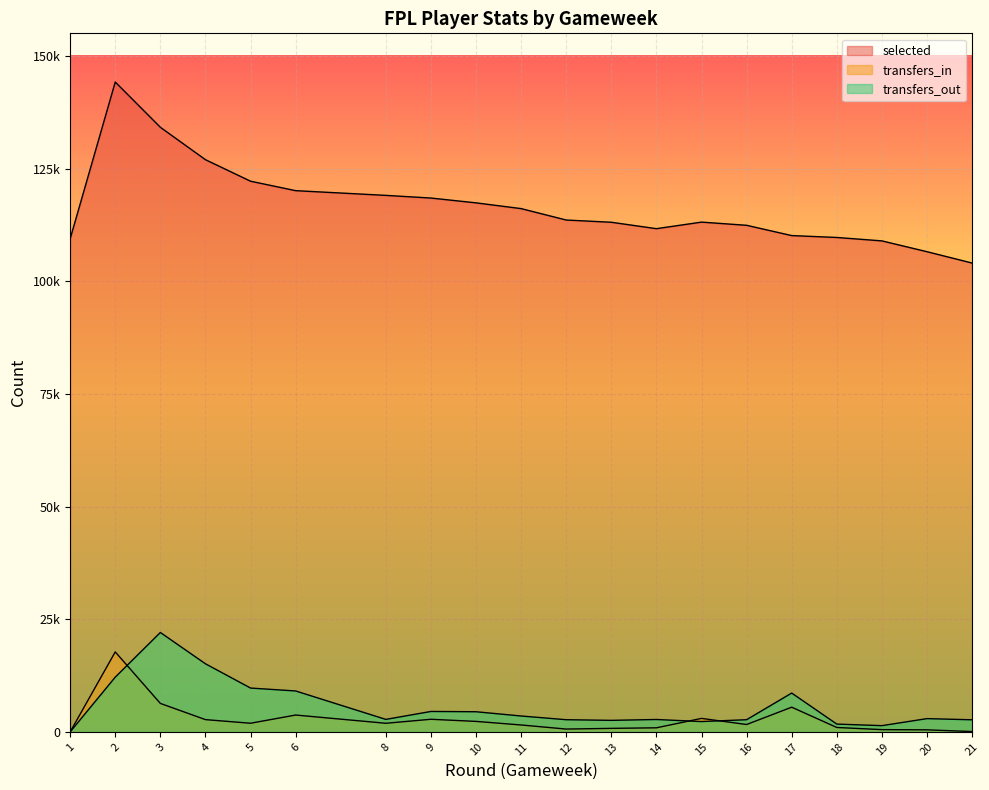

At which category is the sum across all series the highest?

2